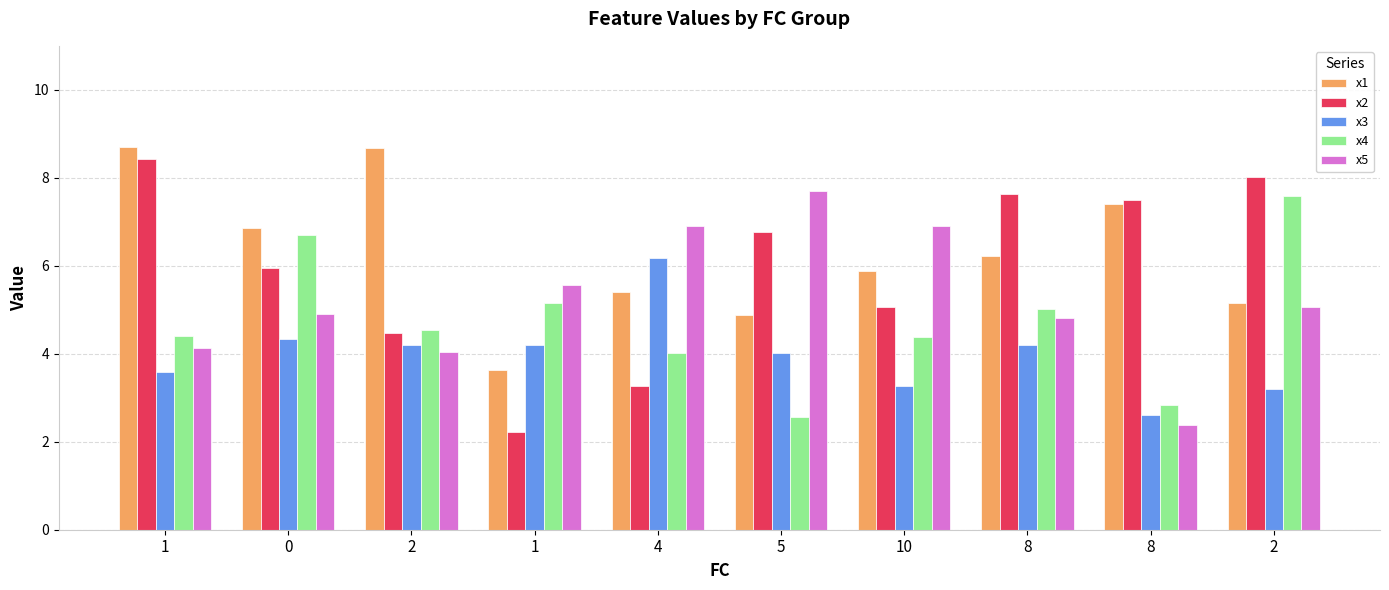

What are all the series names shown in the legend?

x1, x2, x3, x4, x5